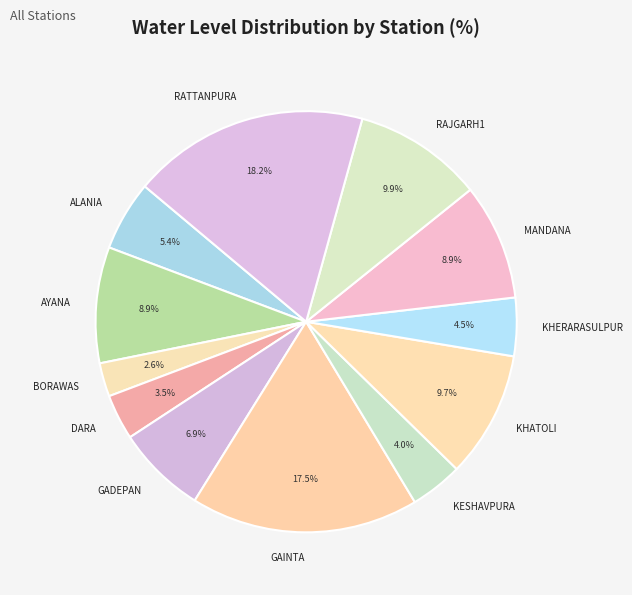

To the nearest percent, what percentage of the pie is KHATOLI?

10%